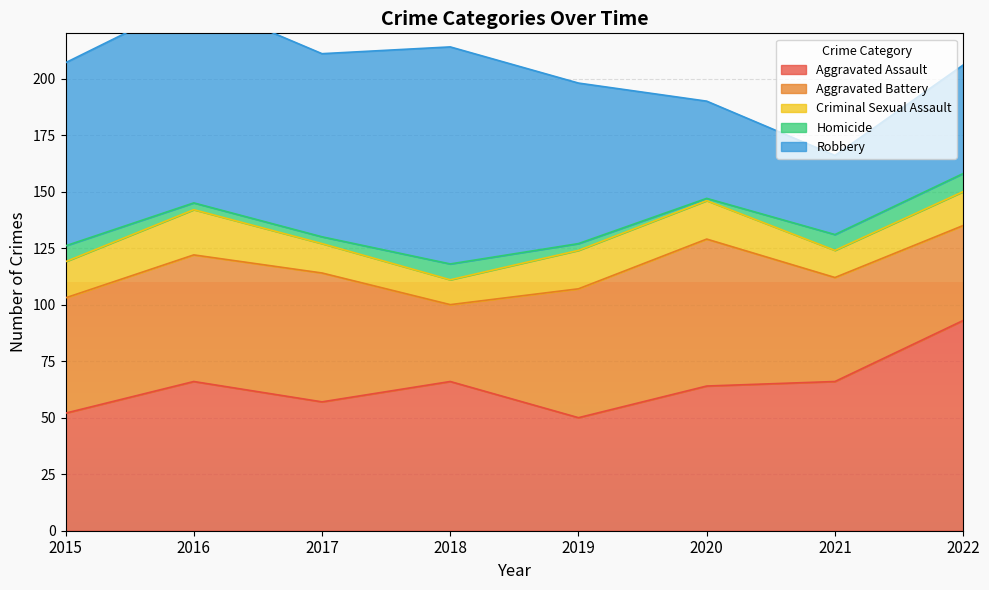

Reading left to right, extract all data points from this chart.

Aggravated Assault: 2015=52	2016=66	2017=57	2018=66	2019=50	2020=64	2021=66	2022=93
Aggravated Battery: 2015=51	2016=56	2017=57	2018=34	2019=57	2020=65	2021=46	2022=42
Criminal Sexual Assault: 2015=16	2016=20	2017=13	2018=11	2019=17	2020=17	2021=12	2022=15
Homicide: 2015=7	2016=3	2017=3	2018=7	2019=3	2020=1	2021=7	2022=8
Robbery: 2015=81	2016=90	2017=81	2018=96	2019=71	2020=43	2021=35	2022=48